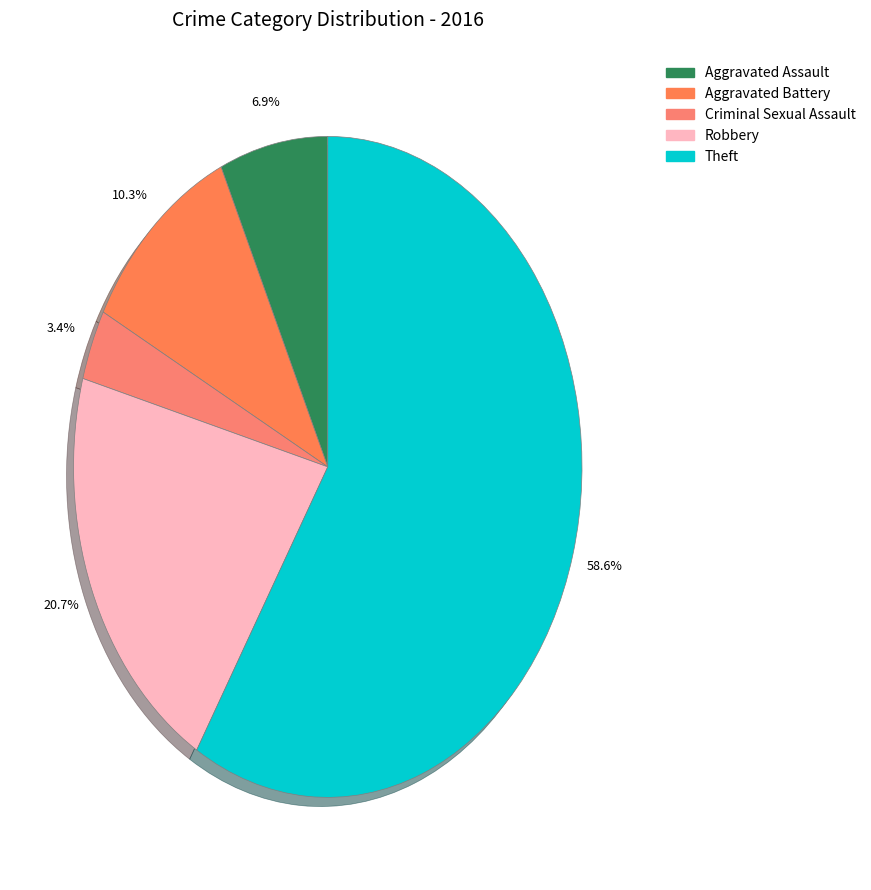

What percentage is the Aggravated Battery slice, to the nearest percent?

10%